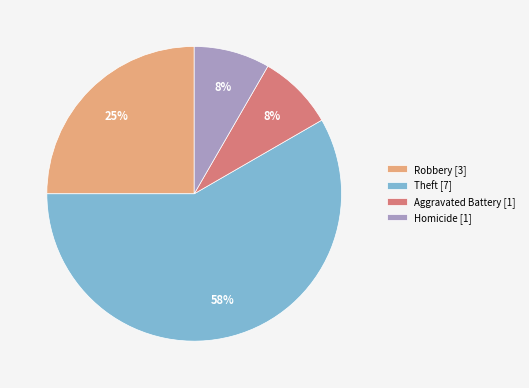

Which category has the biggest portion of the pie?

Theft [7]